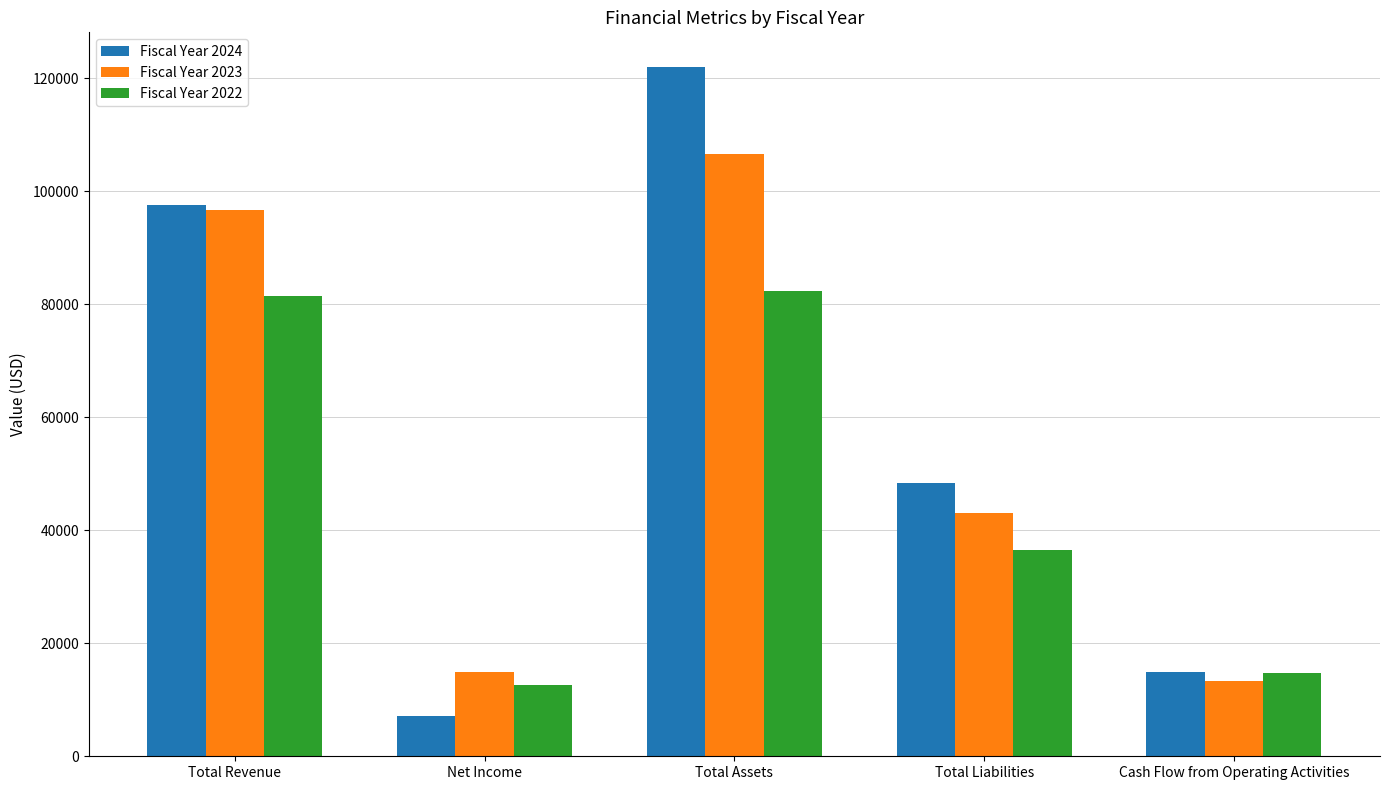

Which label corresponds to the largest value in the chart?

Total Assets